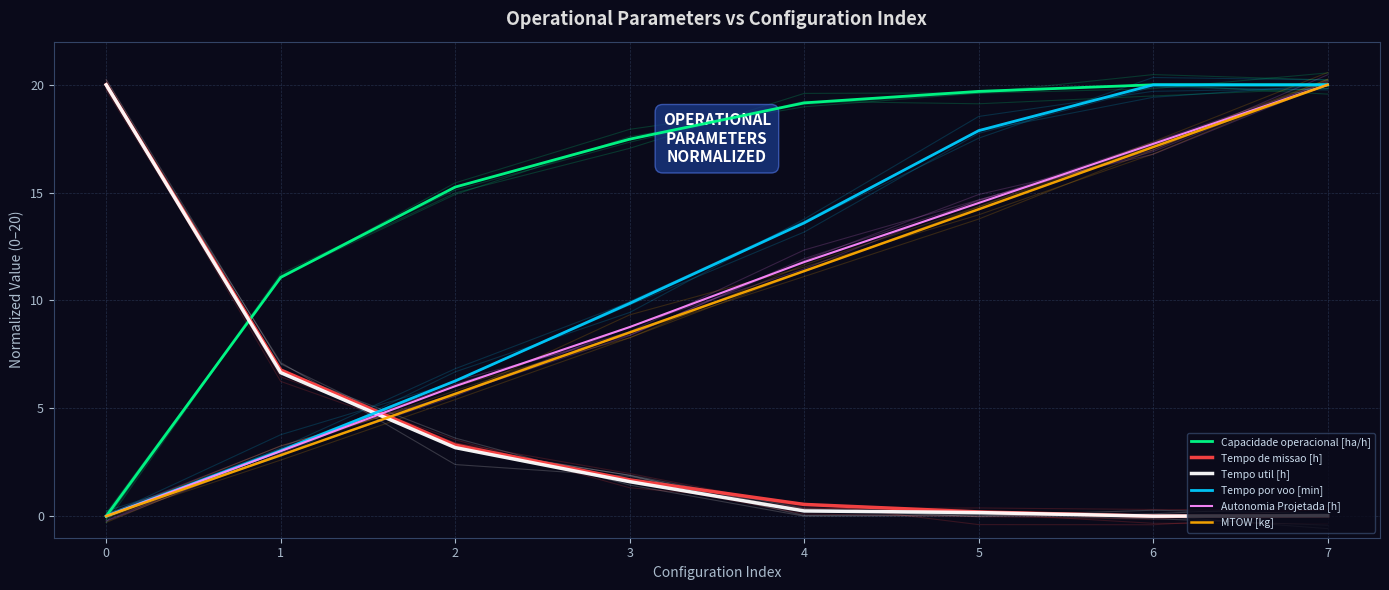

Rank the series by their maximum value, from lowest to highest.

Autonomia Projetada [h], Capacidade operacional [ha/h], MTOW [kg], Tempo util [h], Tempo de missao [h], Tempo por voo [min]